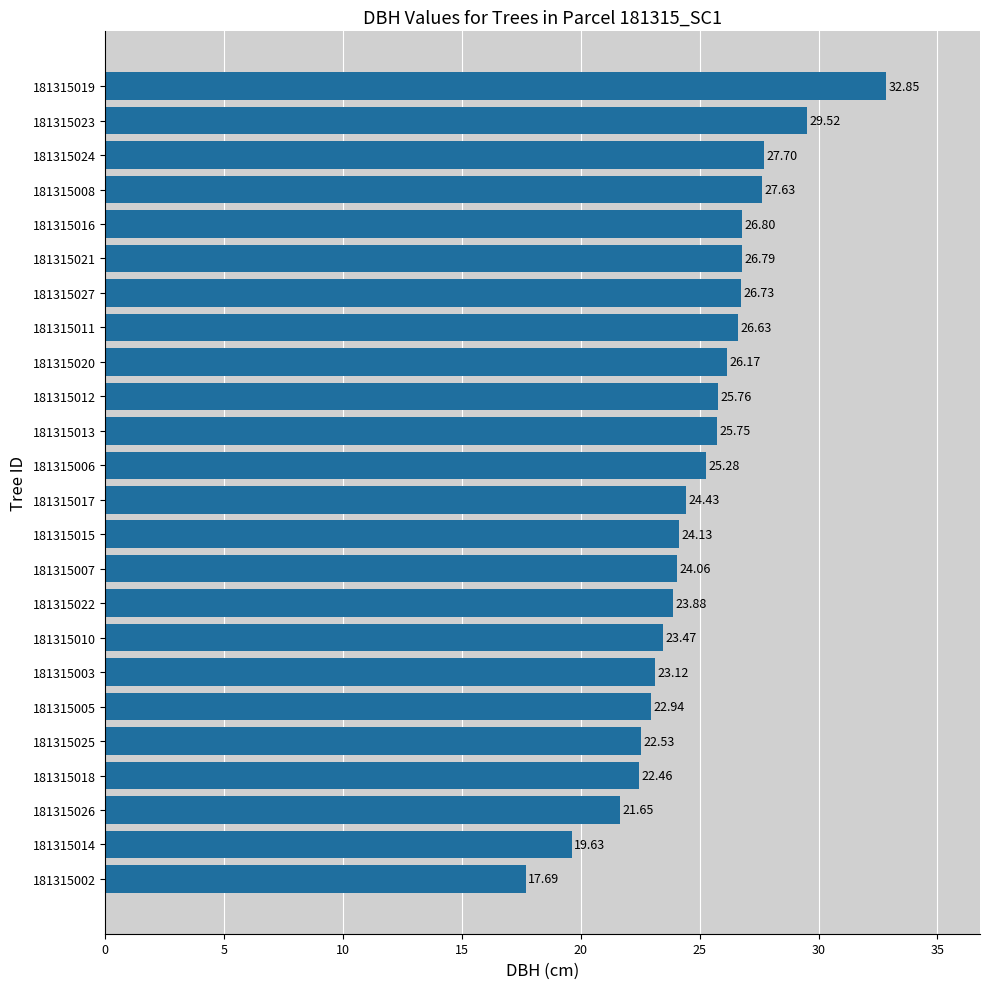

What is the sum of all values?

597.6